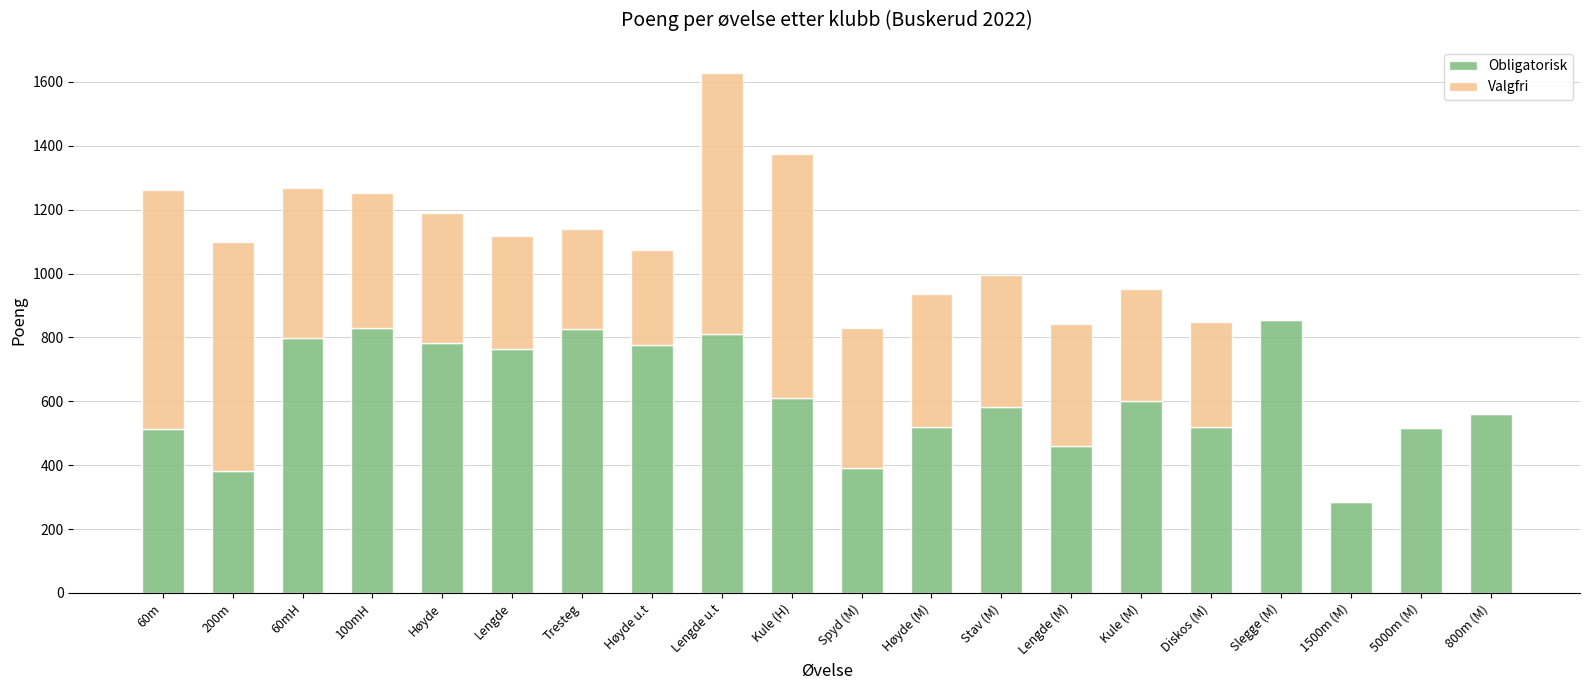

How many data points does each series have?

20